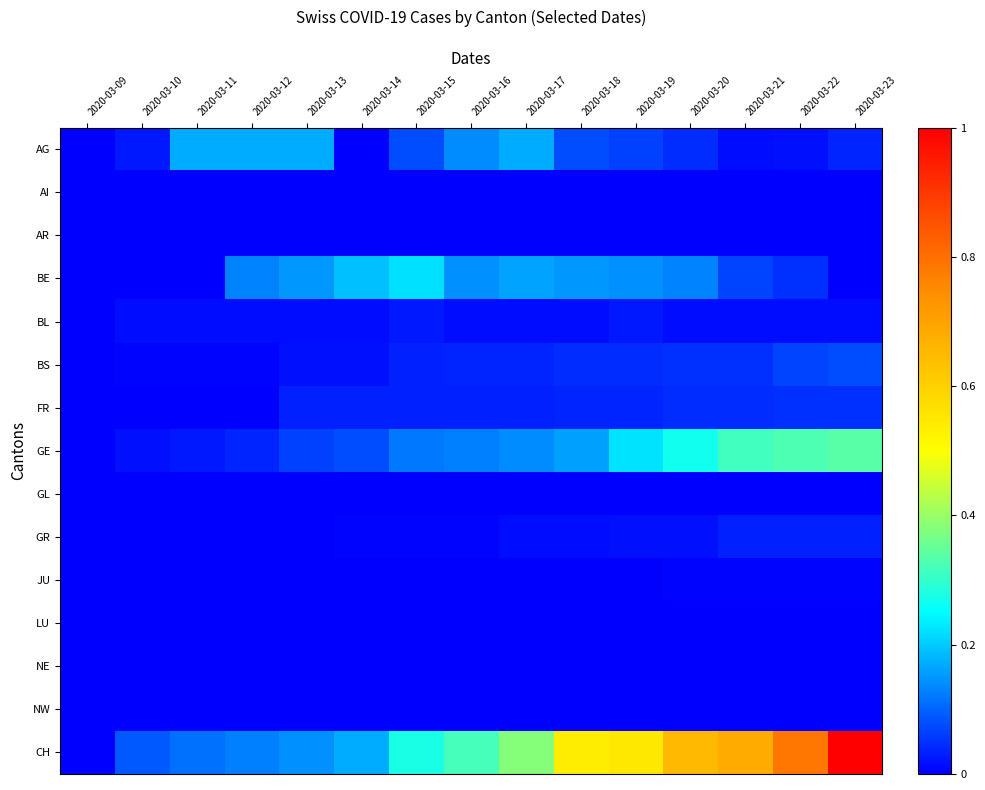

Rank the series by their maximum value, from lowest to highest.

AI, AR, GL, LU, NE, NW, JU, BL, GR, FR, BS, AG, BE, GE, CH